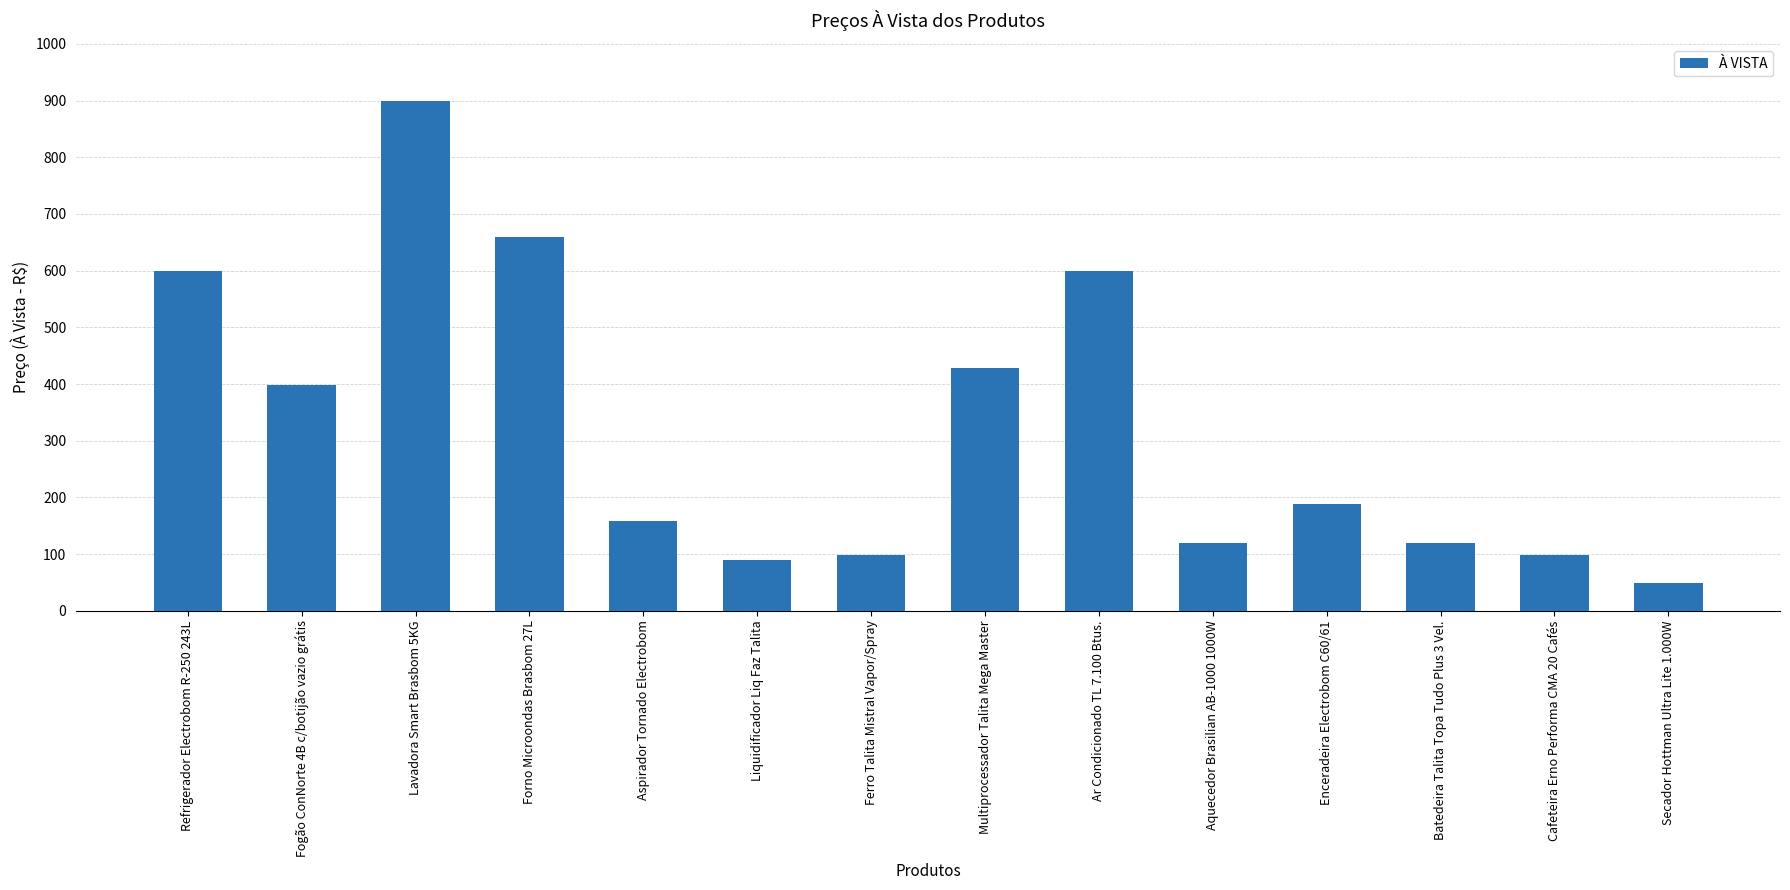

What is the change in value from Enceradeira Electrobom C60/61 to Batedeira Talita Topa Tudo Plus 3 Vel.?

-70